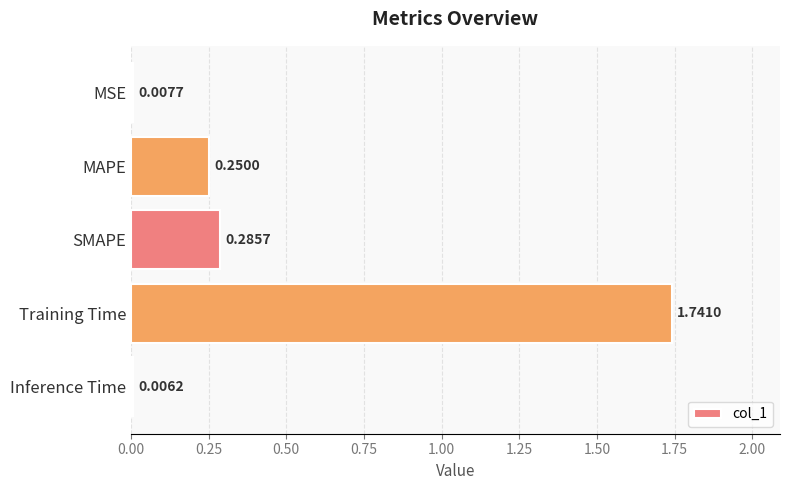

Where is the data nearest to the value 0?

Inference Time